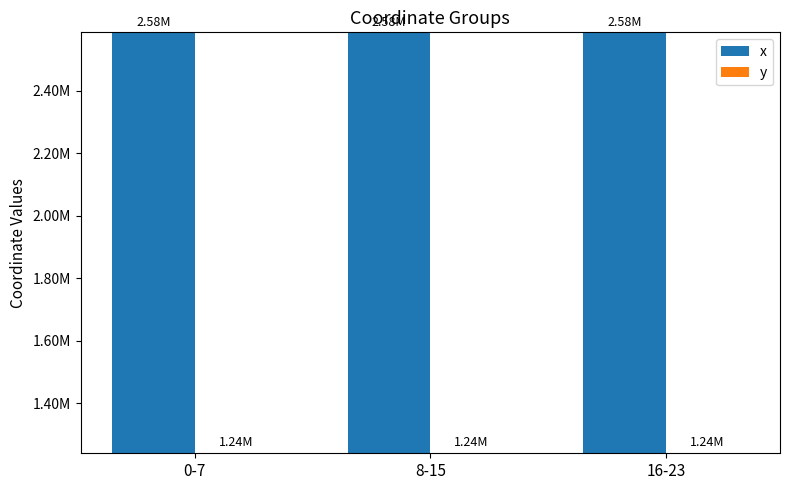

What are all the series names shown in the legend?

x, y